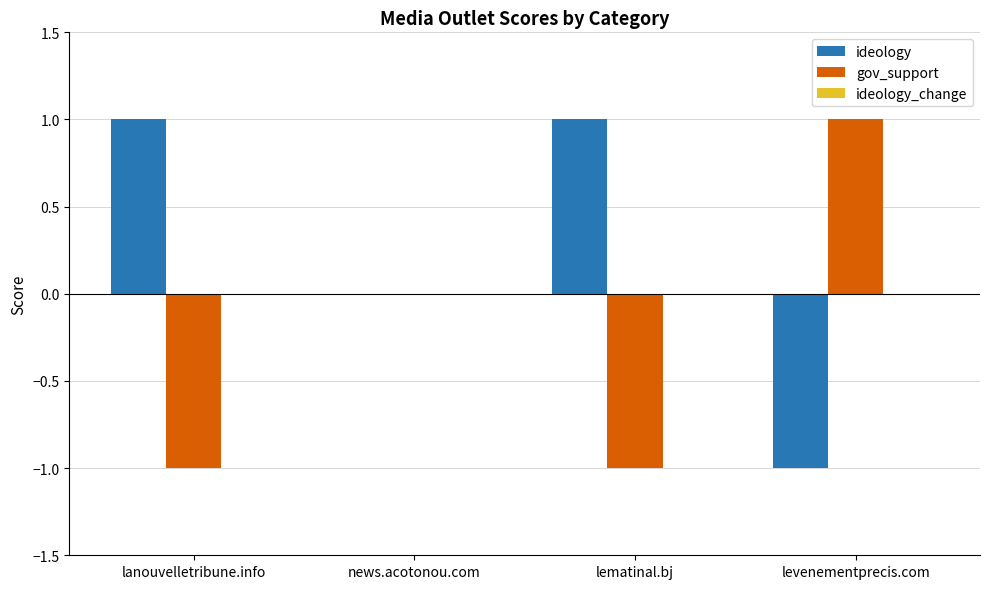

Which category has the highest value in the gov_support series?

levenementprecis.com